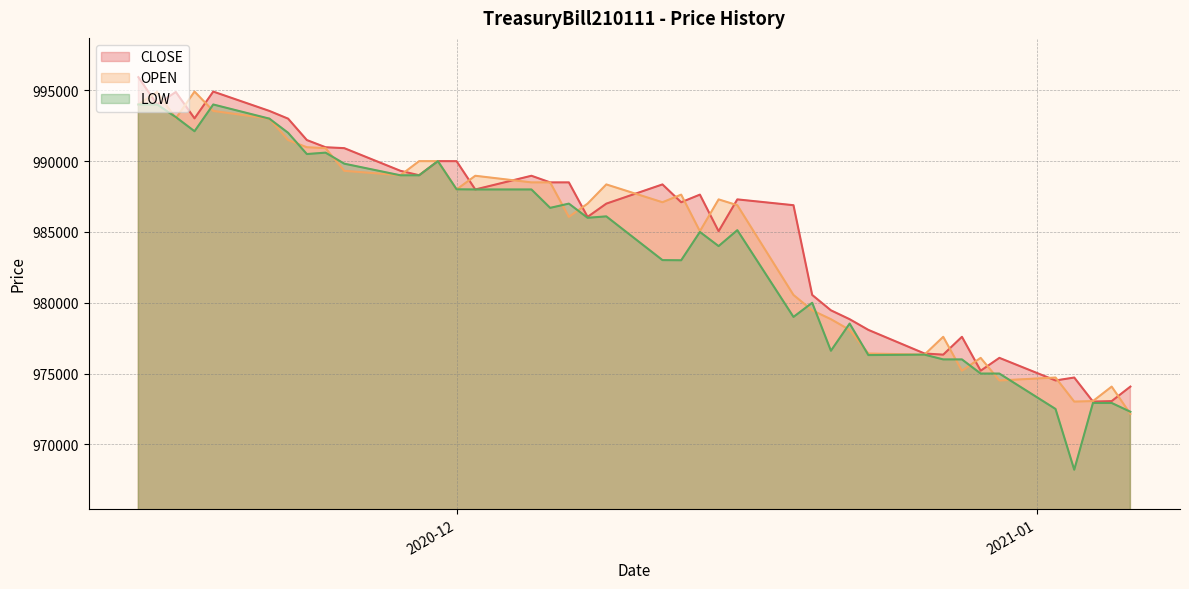

At which category does the chart reach its minimum across all series?

20210103